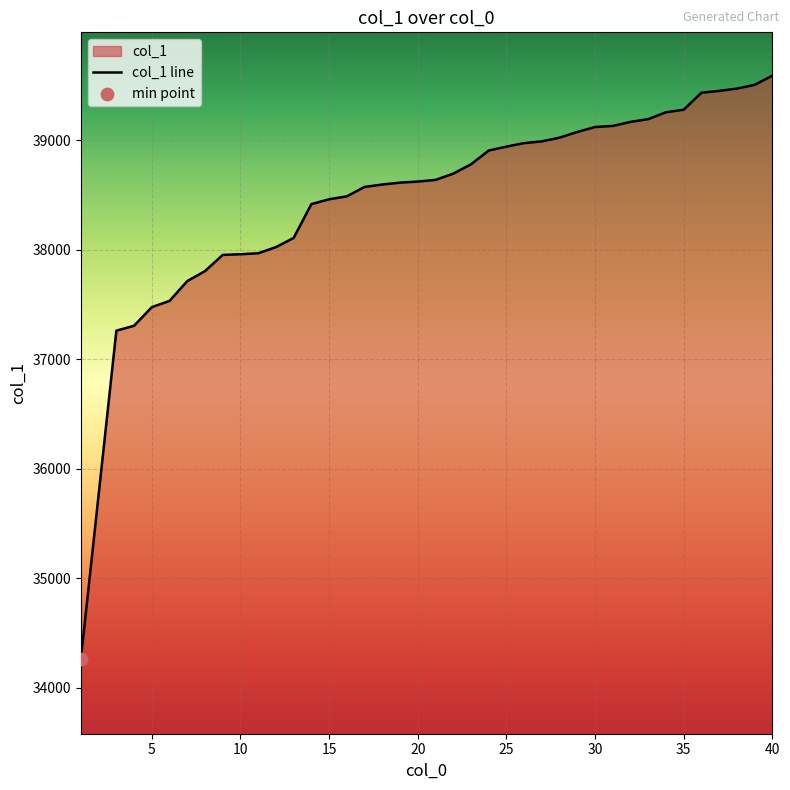

What is the ratio of the value at 25 to the value at 30?

1.0